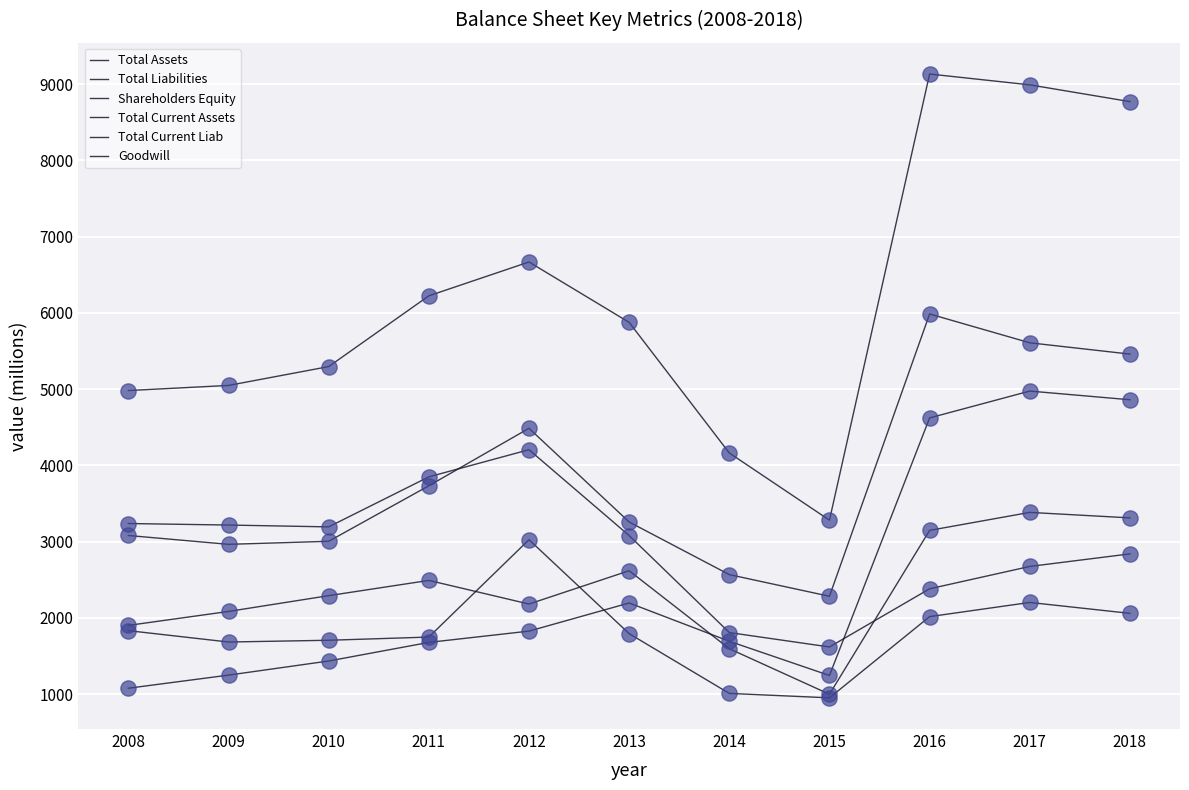

What is the total value across all series at 2011?

19721